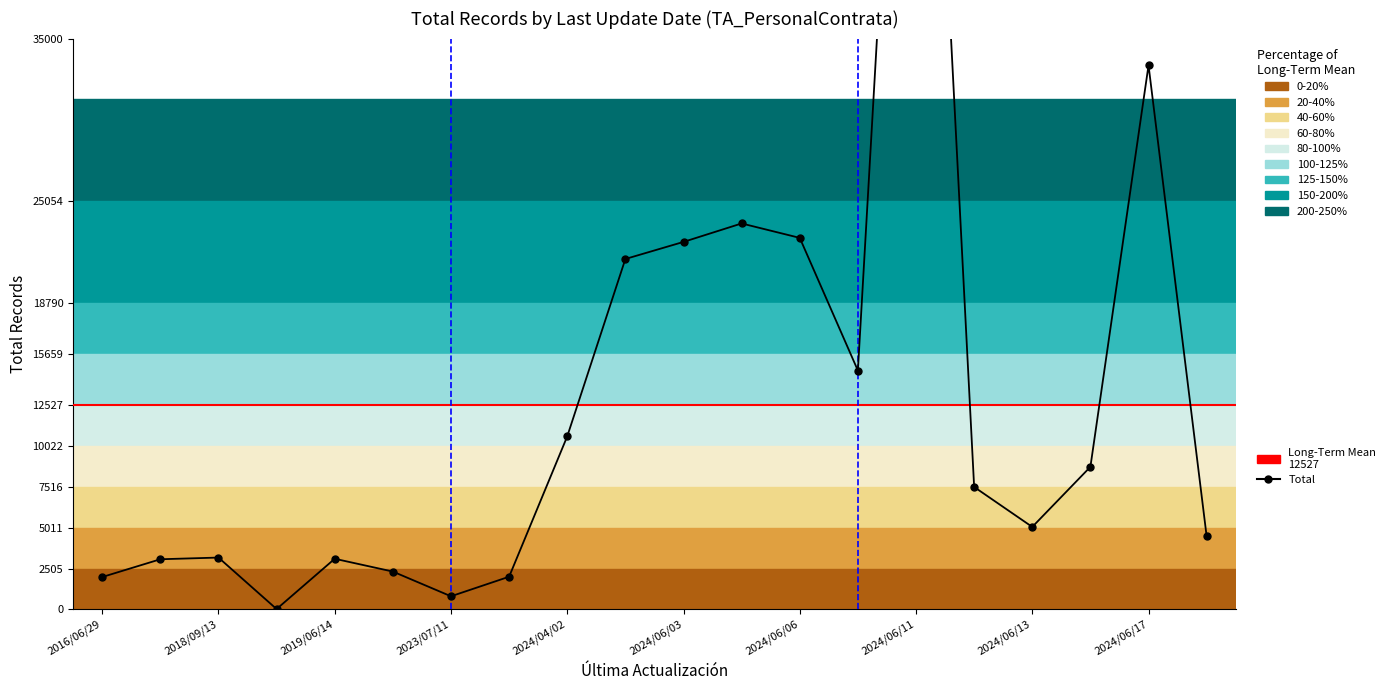

Approximately how many times larger is the value at 2016/06/29 compared to 2018/09/13?

0.6